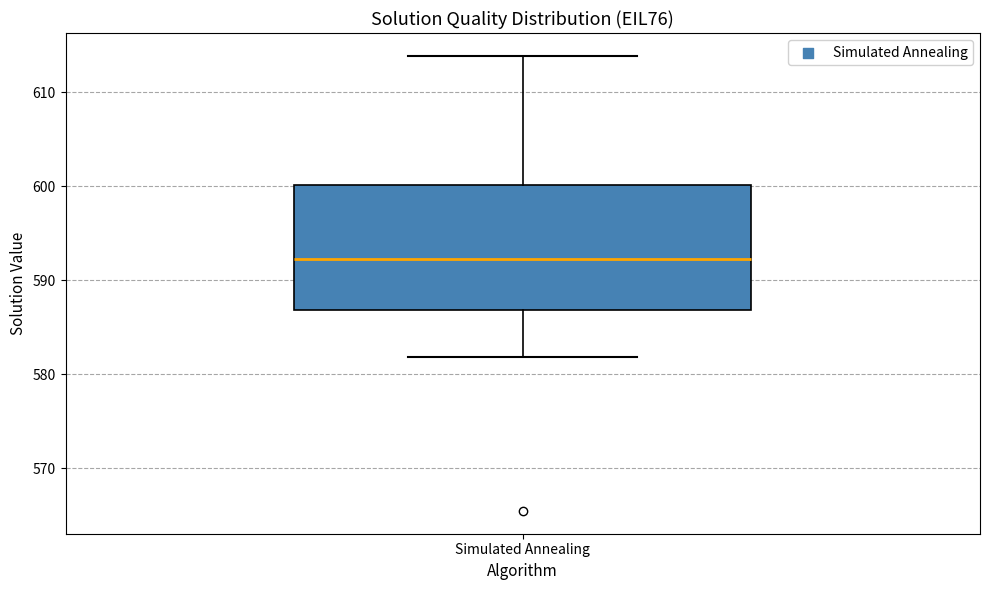

Where does the median line of the box for Simulated Annealing sit on the y-axis? The values are not printed on the chart, so give them approximately, as read against the axis.

592